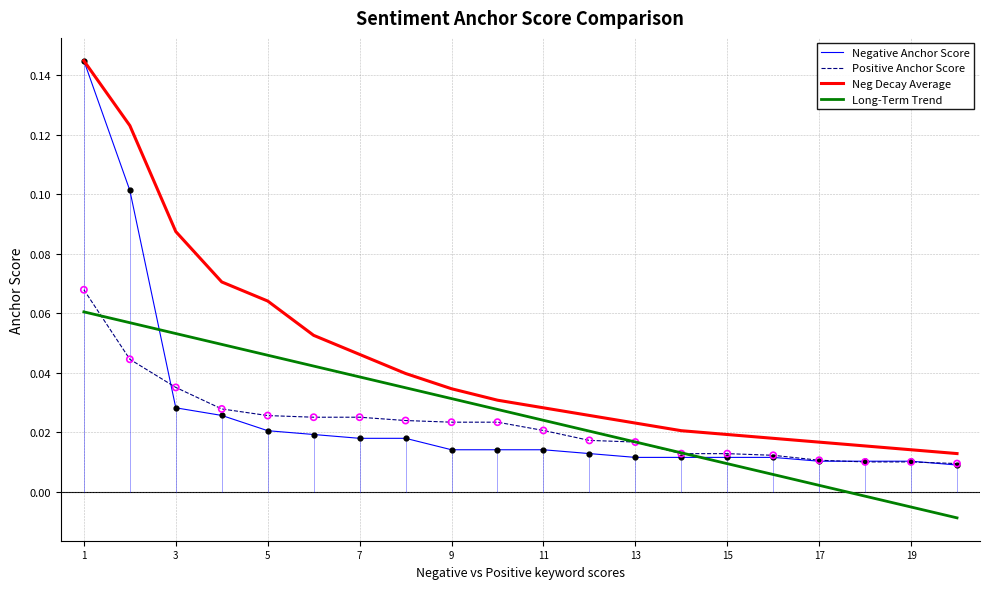

Which series has the widest spread of values?

Negative Anchor Score